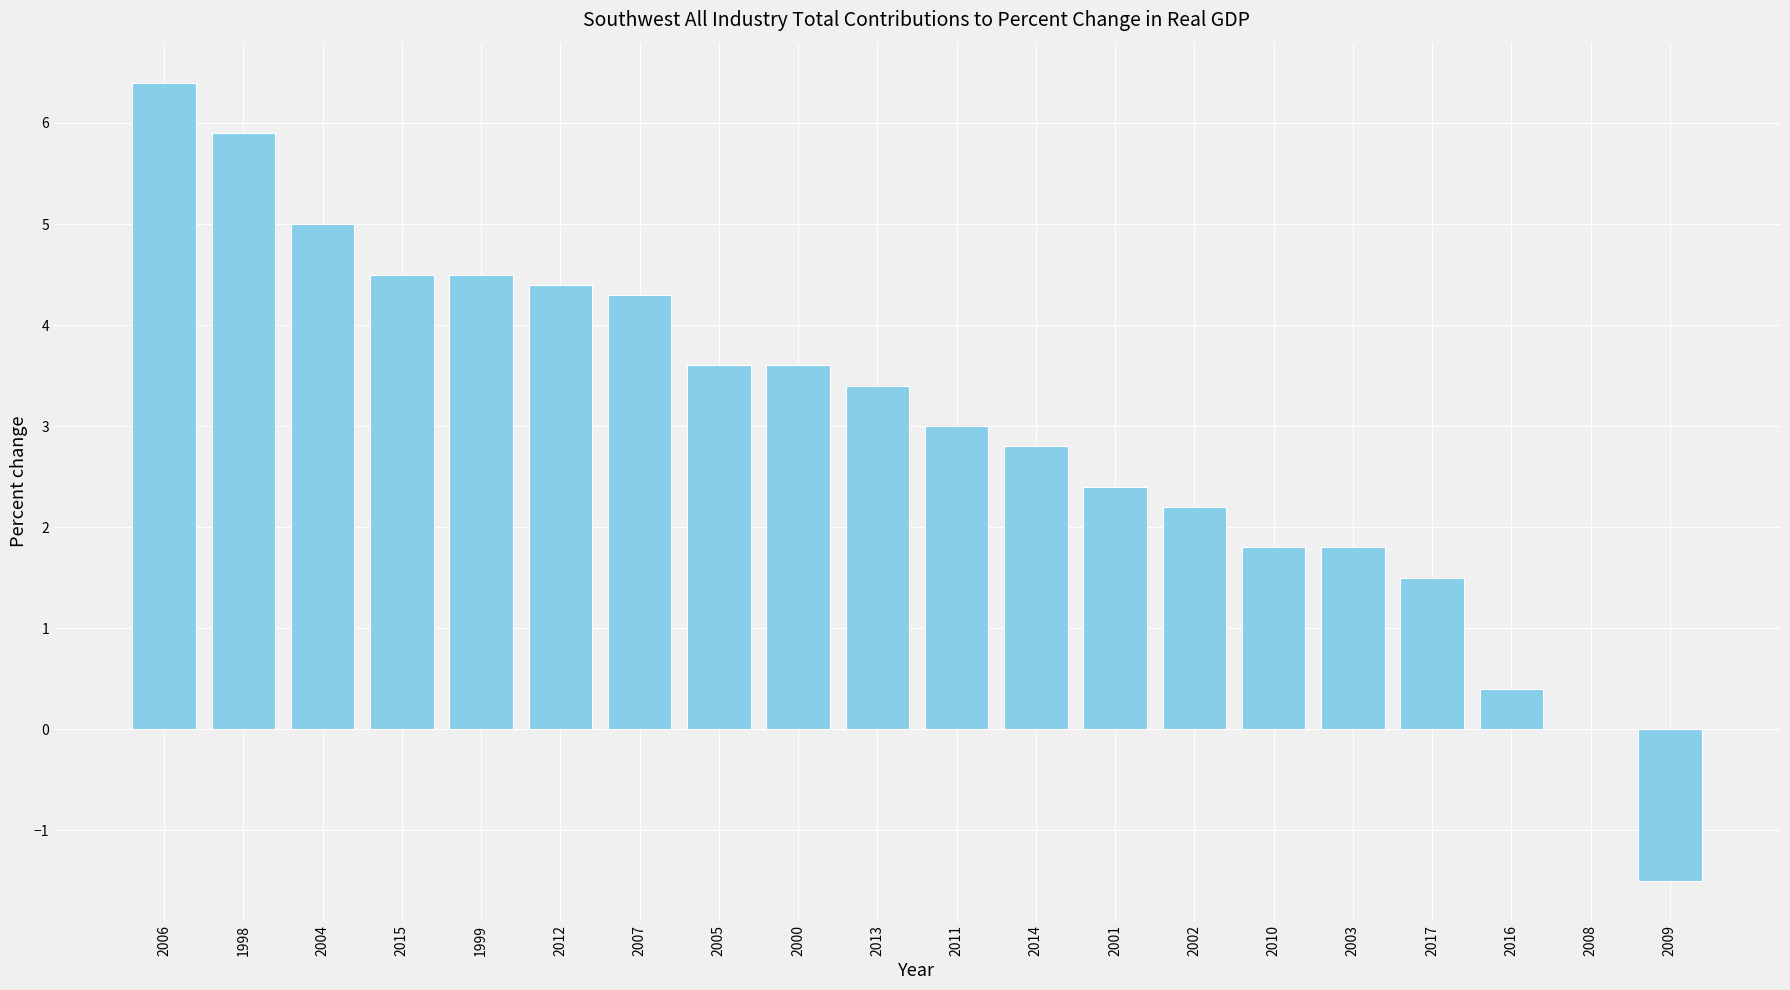

What is the maximum value shown in the chart?

6.4